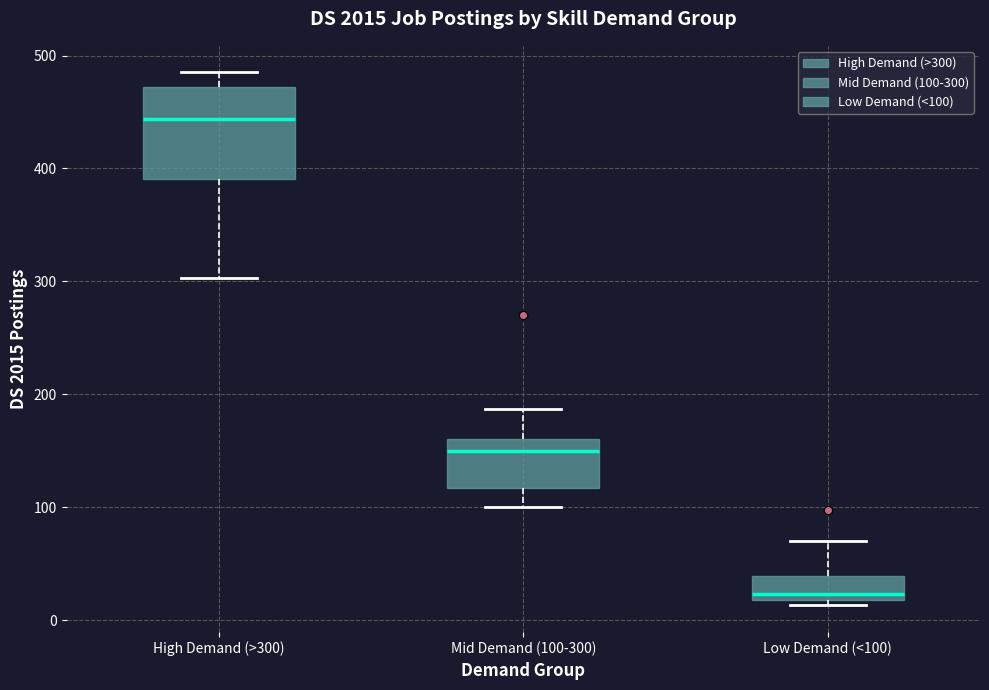

Reading left to right, transcribe this box plot: for each box, give where its median line is, the range the box spans, and where its two whiskers end, as read against the y-axis. The values are not printed on the chart, so give them approximately, as read against the axis.

High Demand (>300): median 440, box 390 to 470, whiskers 300 to 490
Mid Demand (100-300): median 150, box 120 to 160, whiskers 100 to 190
Low Demand (<100): median 20 (just above the box's lower edge), box 20 to 40, whiskers 10 to 70